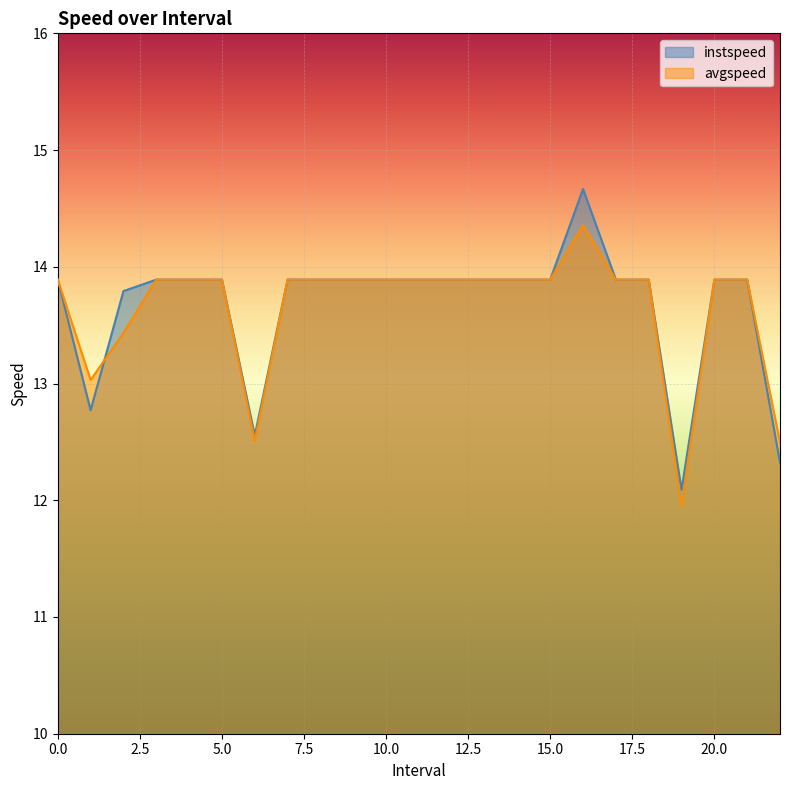

List the series in order of their peak value, lowest first.

avgspeed, instspeed